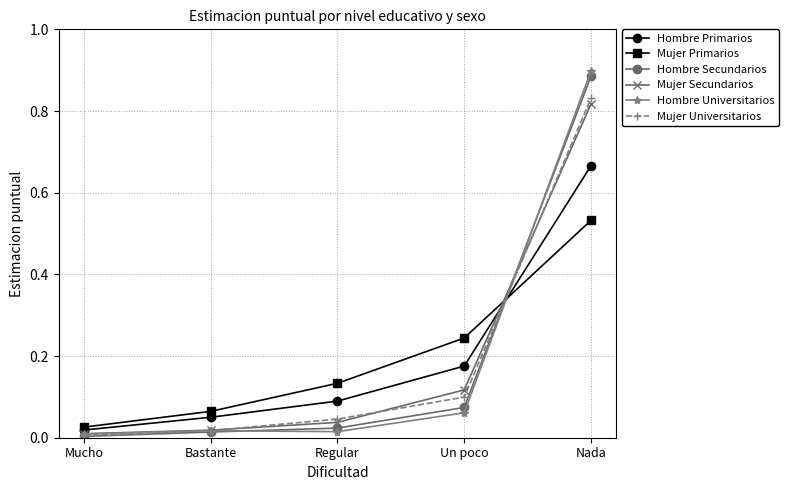

Is the value of Mujer Primarios at Regular greater than the value of Hombre Universitarios at Bastante?

Yes